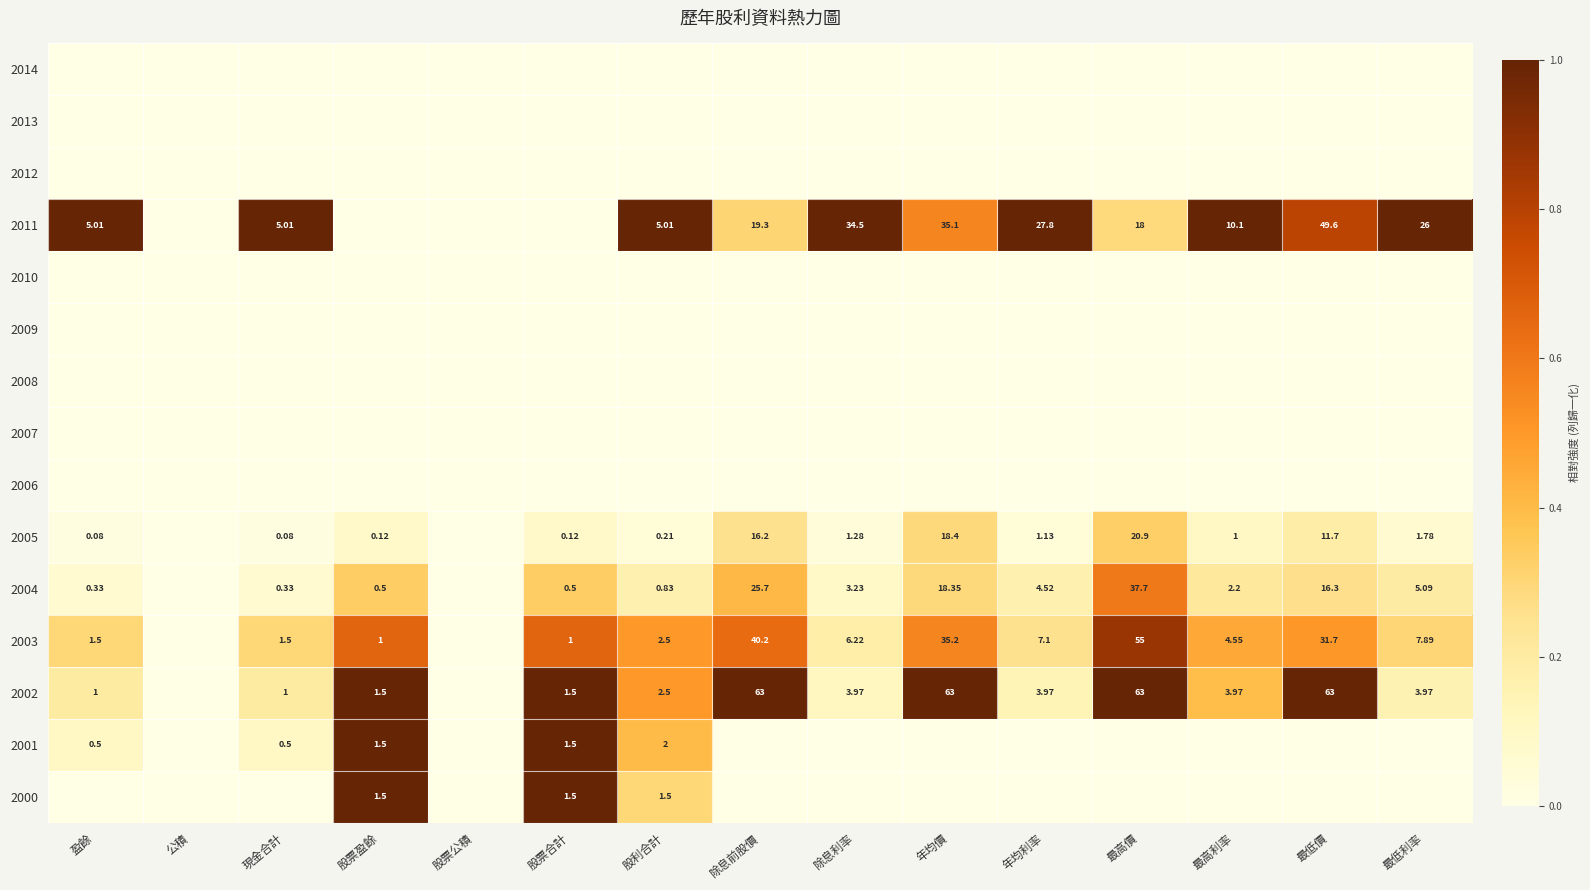

True or false: 2011 has a value of 0.6 at 最低利率.

False